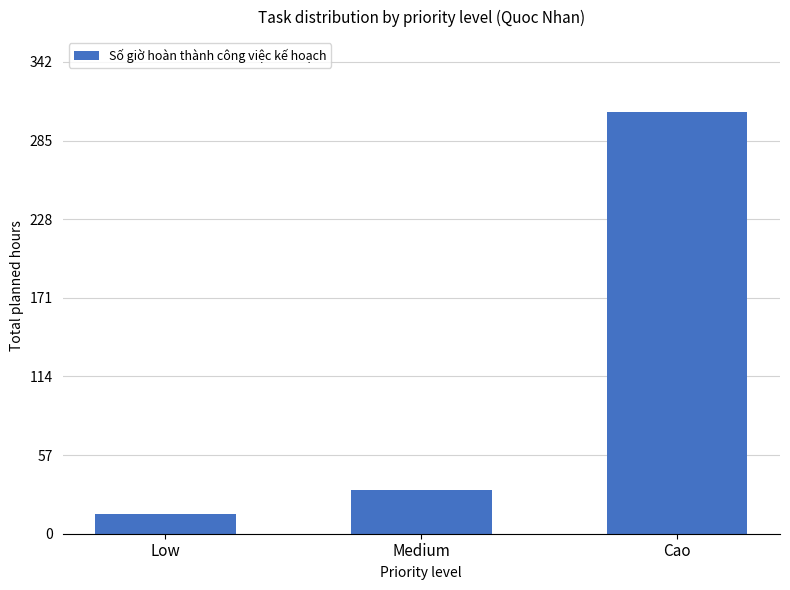

List the labels in order of value, largest first.

Cao, Medium, Low